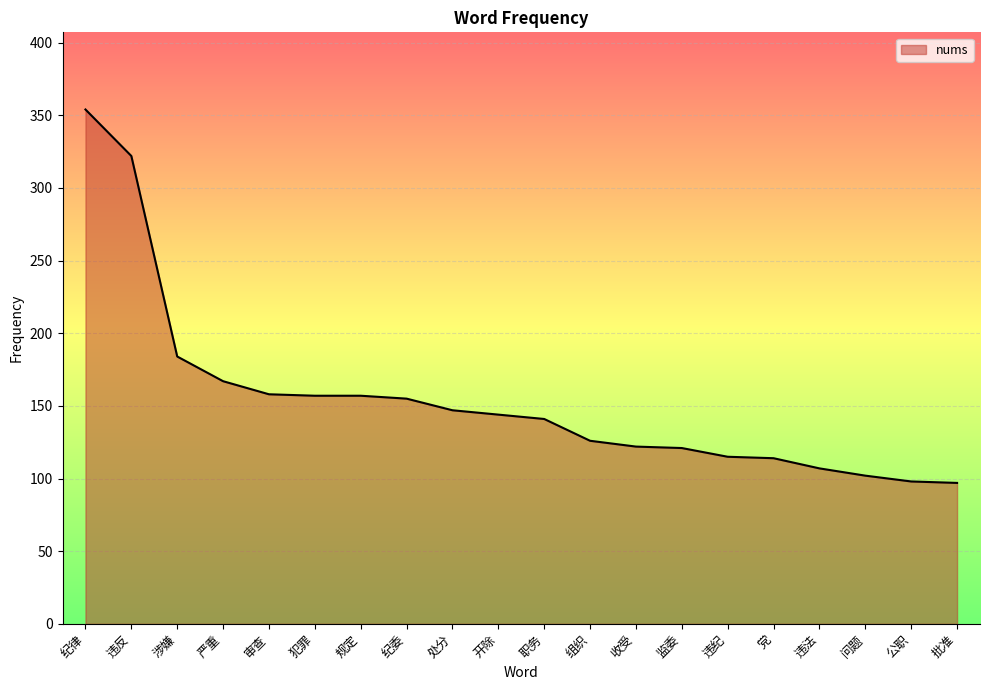

At which label is the value closest to 225?

涉嫌